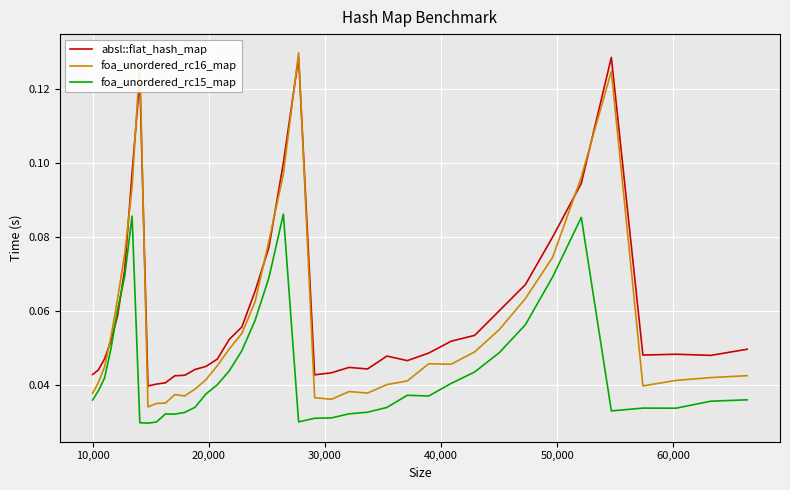

Which series has the largest range (max minus min)?

foa_unordered_rc16_map